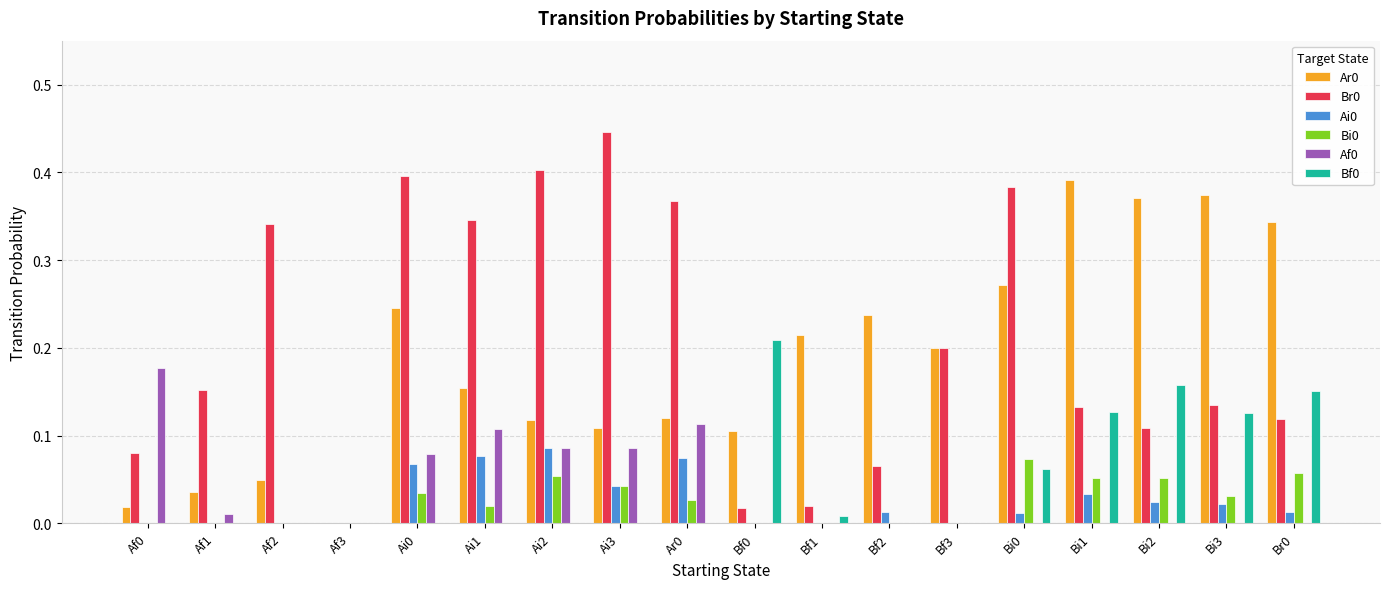

The value of Ai0 at Ai3 is 0.1. True or false?

False